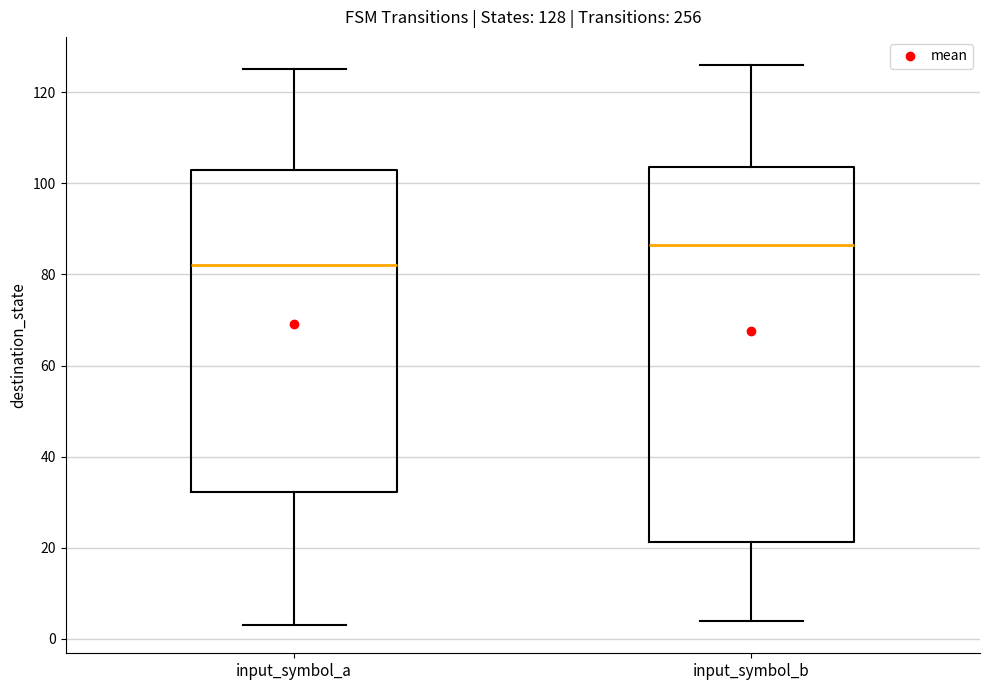

Which box is the tallest, from its lower edge to its upper edge?

input_symbol_b